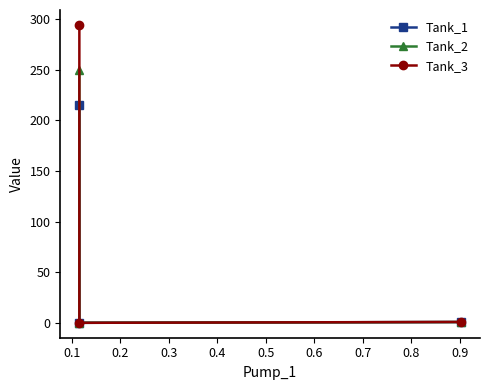

Which category has the lowest value across all series?

0.1